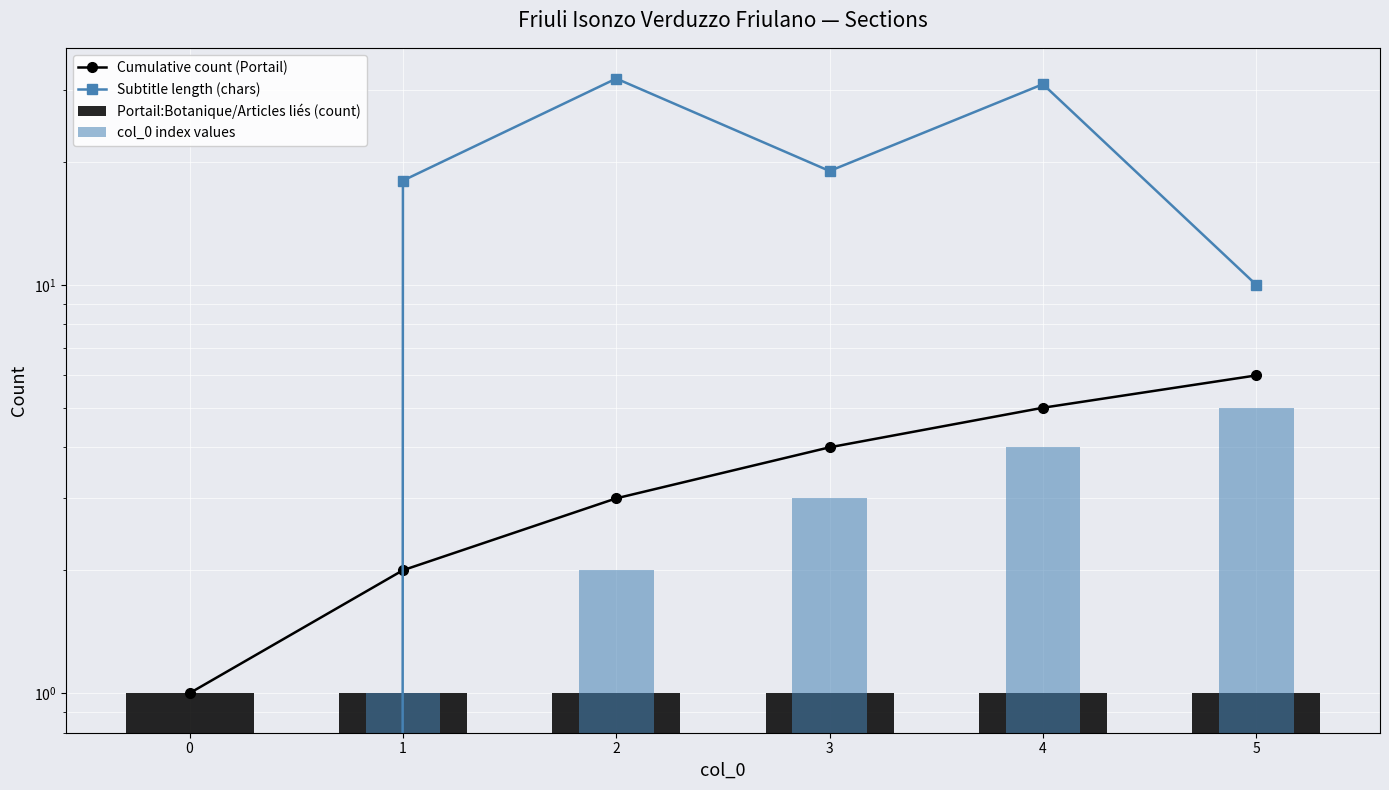

Count the number of categories in the chart.

6